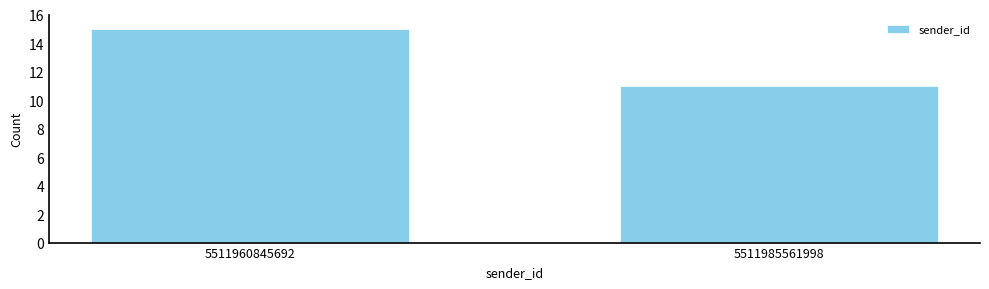

Reading right to left, list all the values displayed in this chart.

11	15